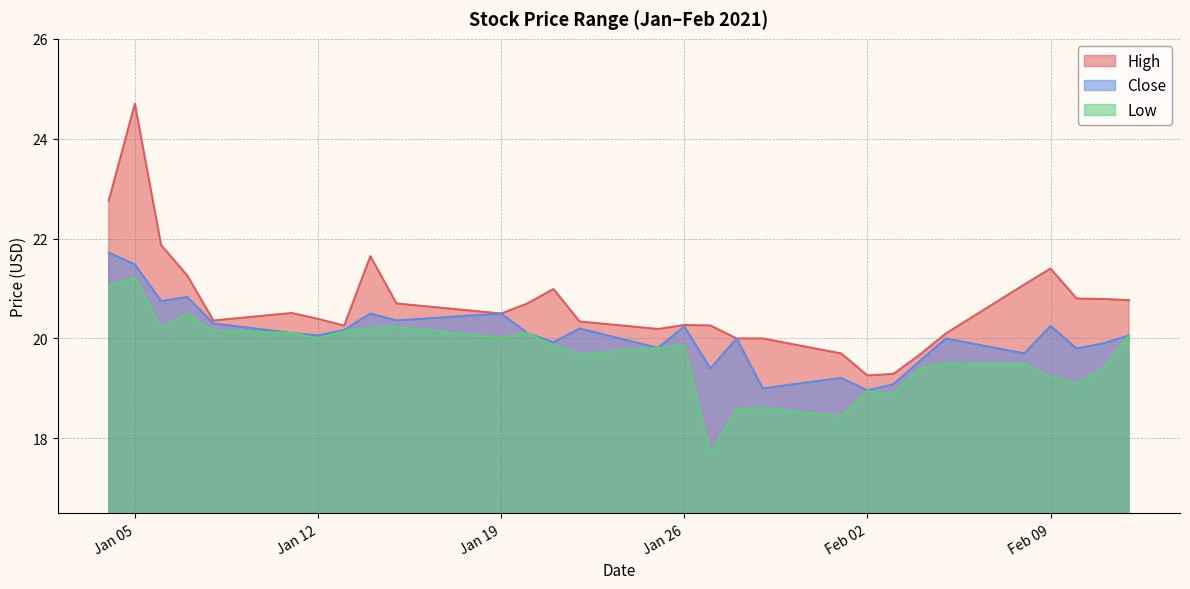

Reading left to right, transcribe all the data shown in this chart.

High: 22.8	24.7	21.9	21.3	20.4	20.5	20.4	20.3	21.6	20.7	20.5	20.7	21.0	20.3	20.2	20.3	20.3	20.0	20.0	19.7	19.3	19.3	19.7	20.1	21.1	21.4	20.8	20.8	20.8
Close: 21.7	21.5	20.8	20.8	20.3	20.1	20.1	20.2	20.5	20.4	20.5	20.1	19.9	20.2	19.8	20.2	19.4	20.0	19.0	19.2	19.0	19.1	19.5	20.0	19.7	20.2	19.8	19.9	20.1
Low: 21.1	21.2	20.2	20.5	20.2	20.1	20.0	20.1	20.2	20.2	20.0	20.1	19.9	19.7	19.8	19.9	17.7	18.6	18.6	18.4	18.9	18.9	19.4	19.5	19.5	19.2	19.1	19.4	20.1